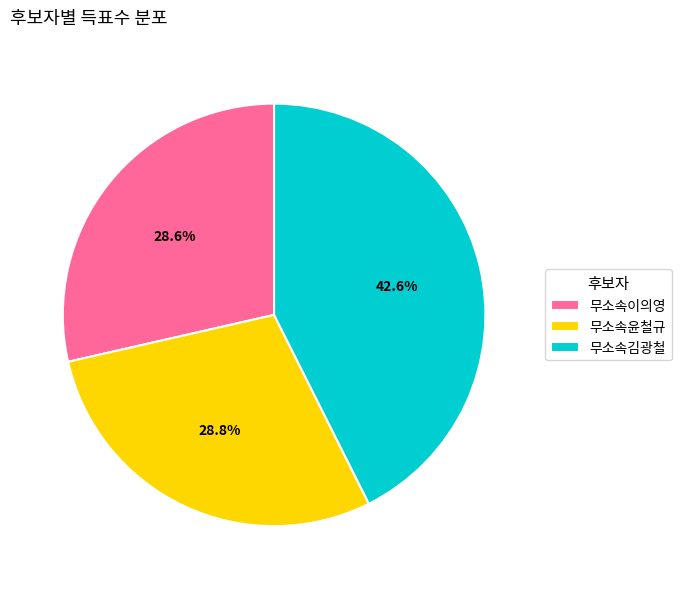

The 무소속윤철규 slice represents 39% of the pie. True or false?

False